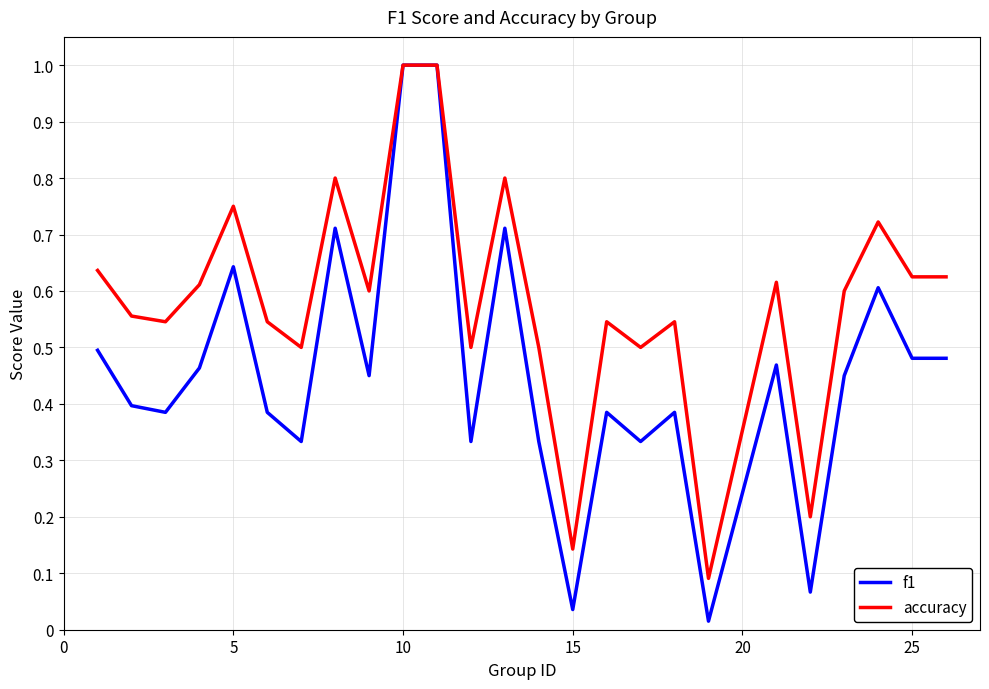

Which series has the largest total across all categories?

accuracy